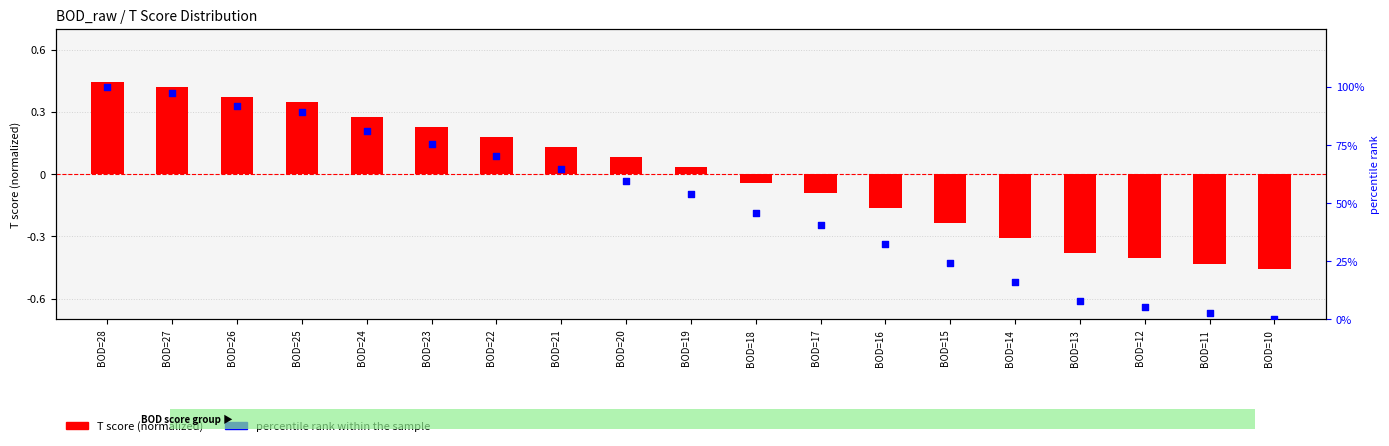

Which series contains the highest Y value?

percentile rank within sample